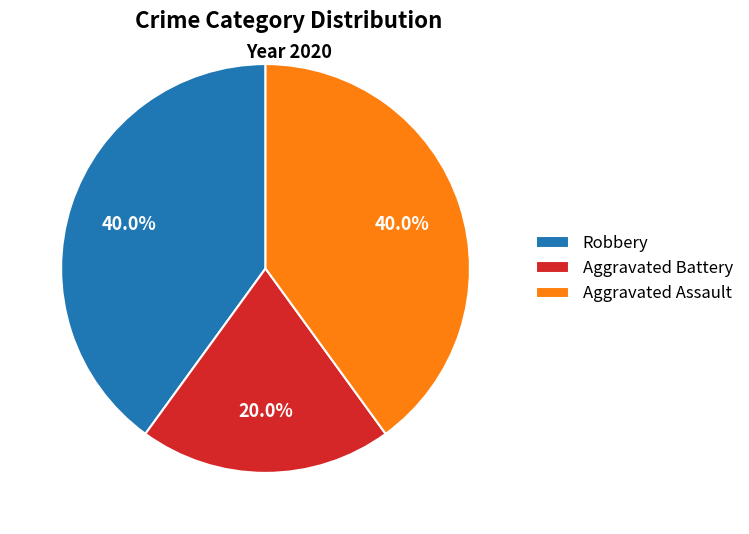

Count the number of slices in the pie.

3